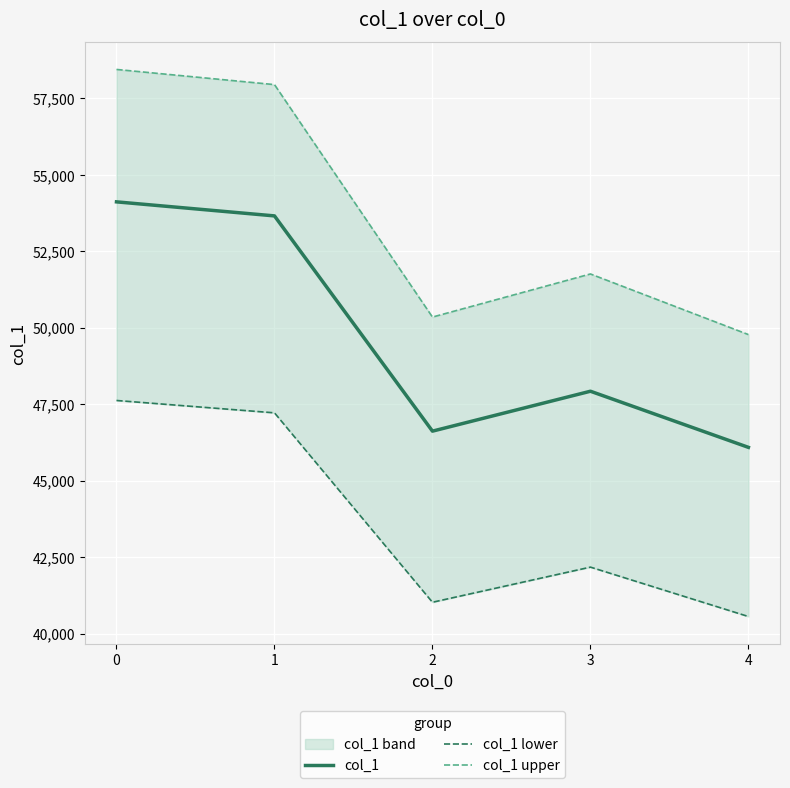

In col_1 lower, how many points are higher than both neighbors (excluding endpoints)?

1